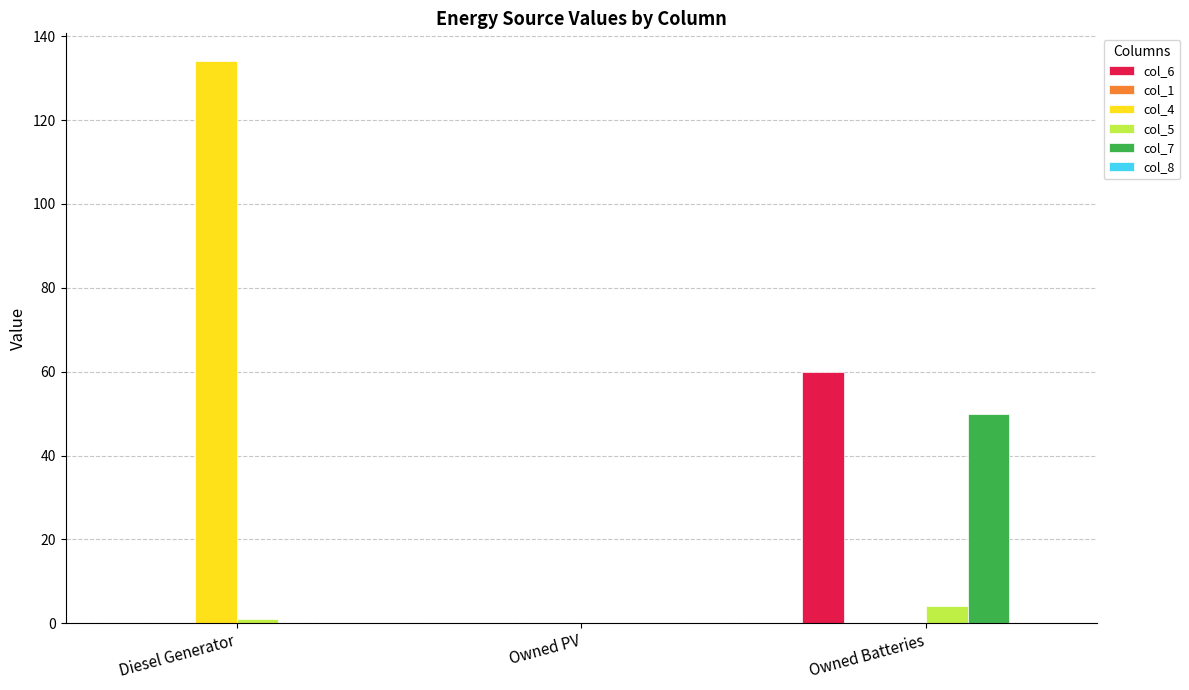

What is the sum of all col_6 values?

60